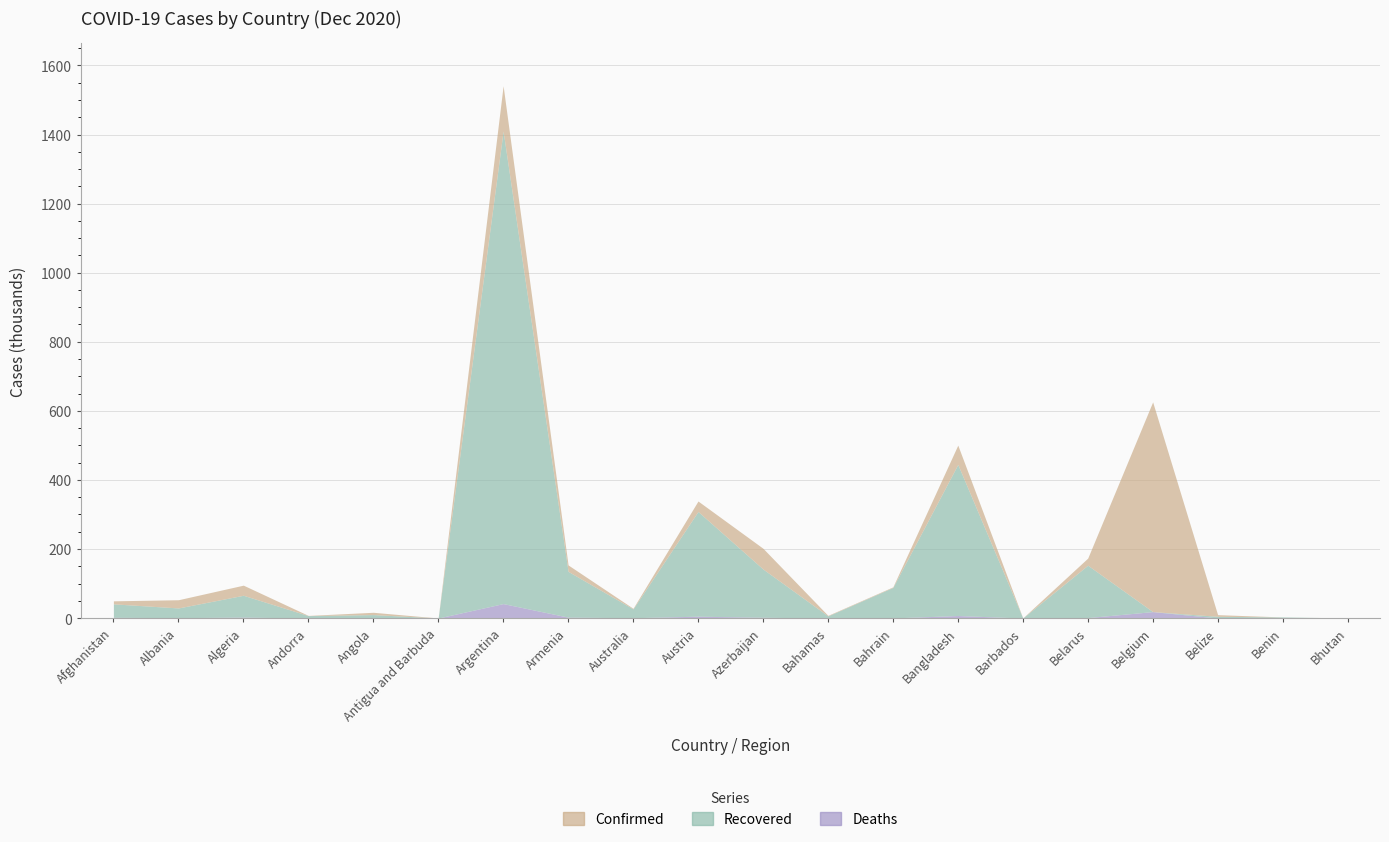

True or false: Deaths has more than 0 interior local peaks.

True